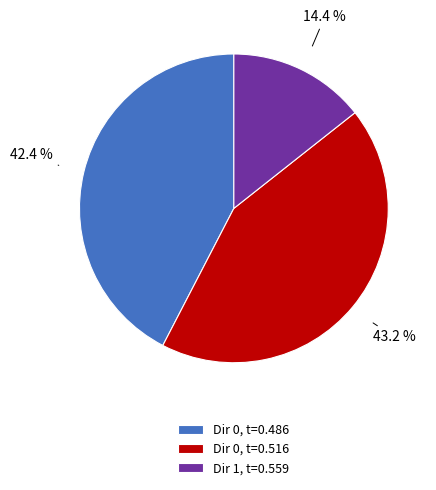

Approximately how many times larger is the value at Dir 0, t=0.516 compared to Dir 1, t=0.559?

3.0